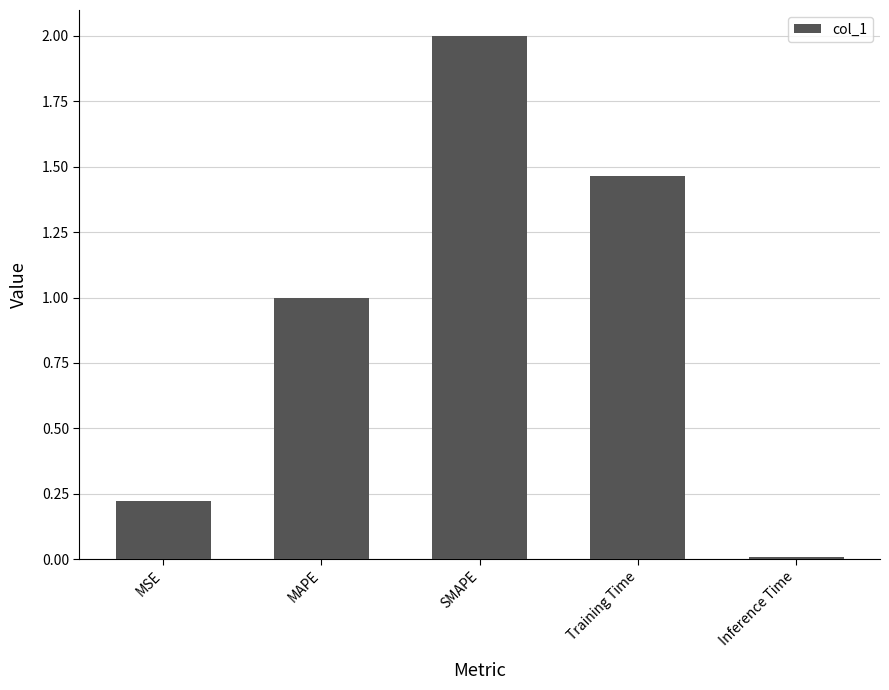

What is the maximum value shown in the chart?

2.0